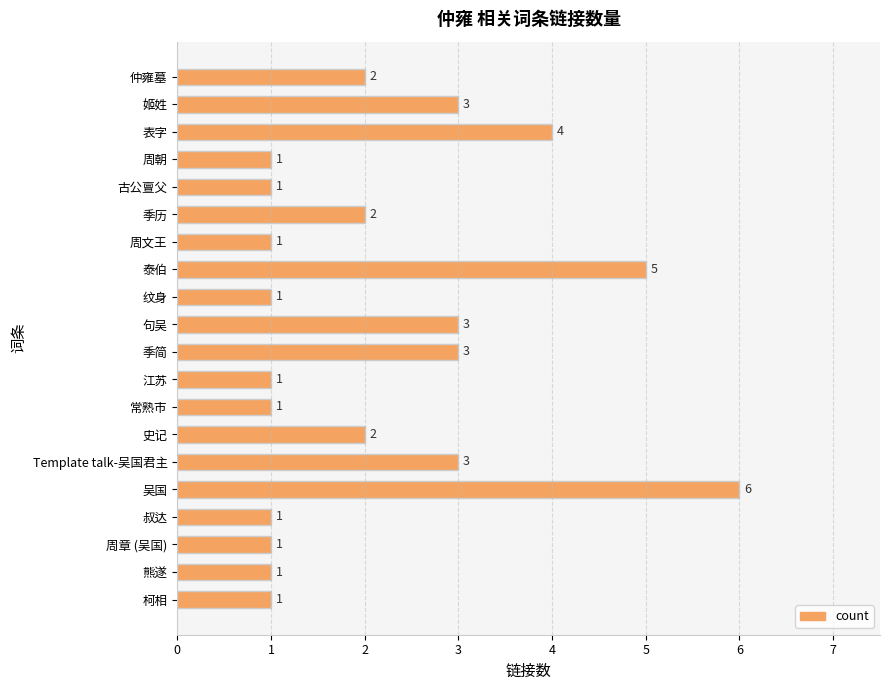

What is the label of the 17th bar from the bottom?

周朝